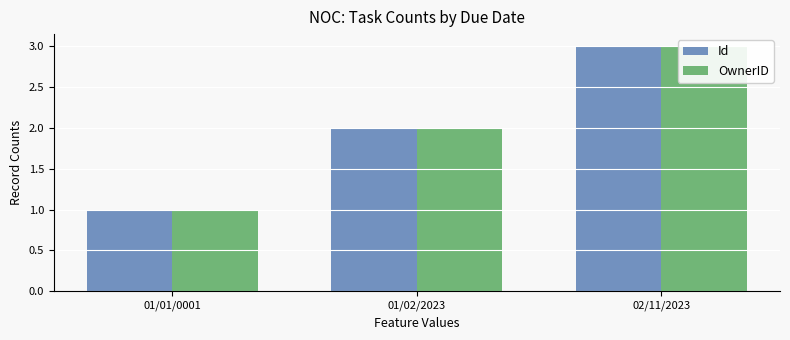

At 01/01/0001, list the series in order from smallest to largest.

Id, OwnerID